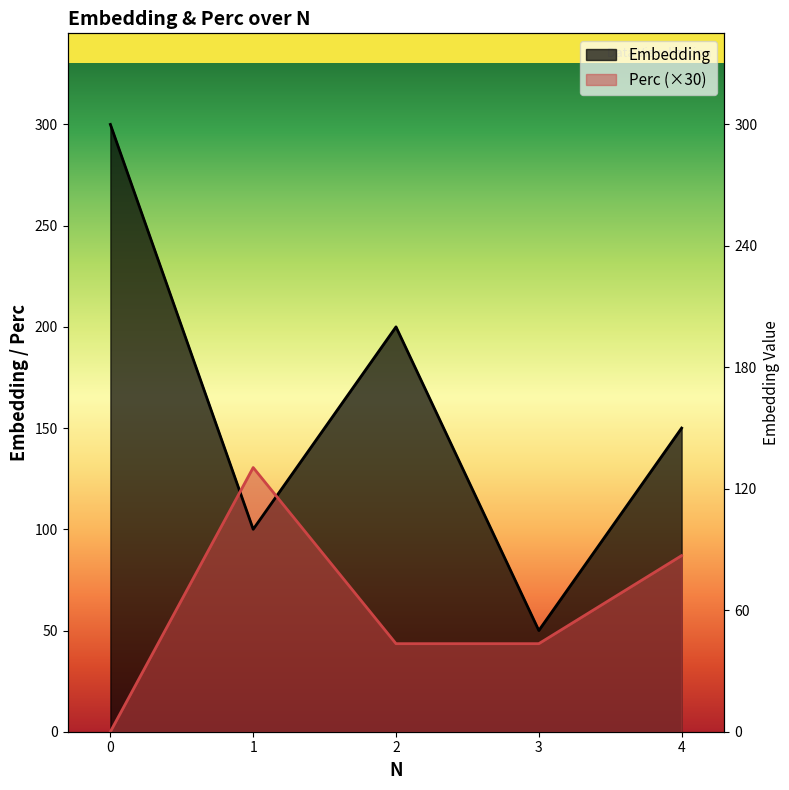

Does the chart have visible grid lines?

No